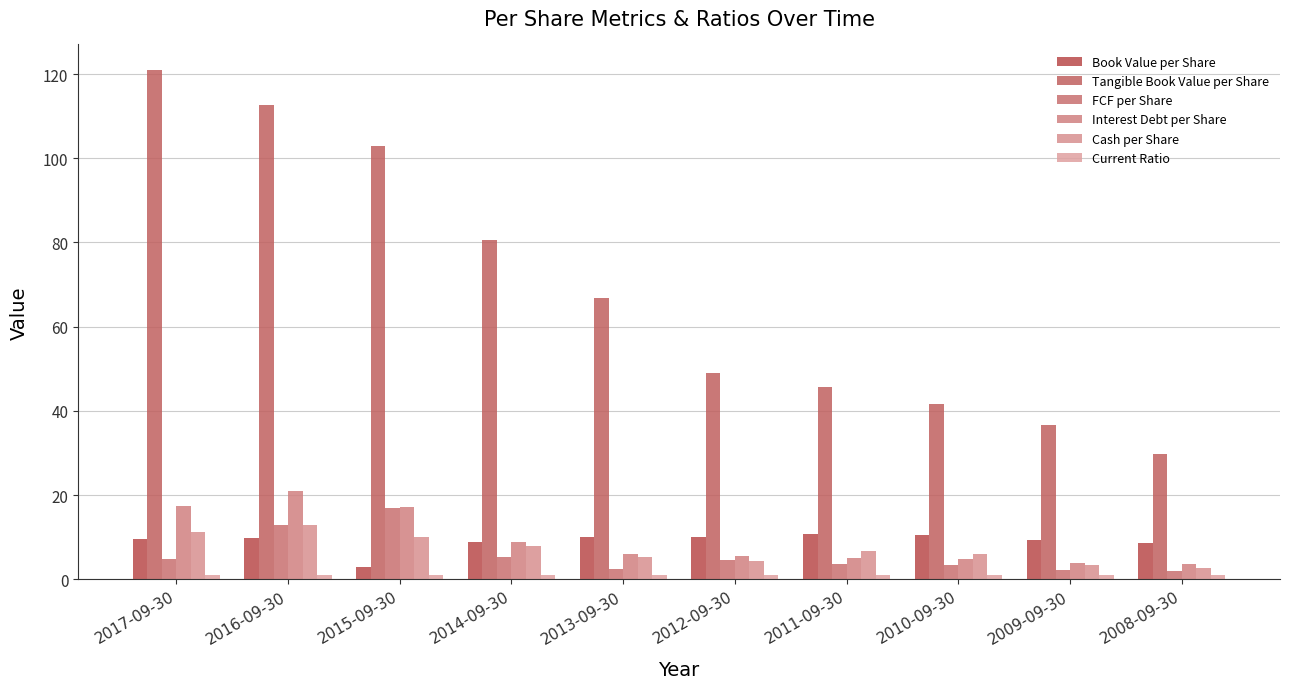

List the series in order of their peak value, lowest first.

Current Ratio, Book Value per Share, Cash per Share, FCF per Share, Interest Debt per Share, Tangible Book Value per Share